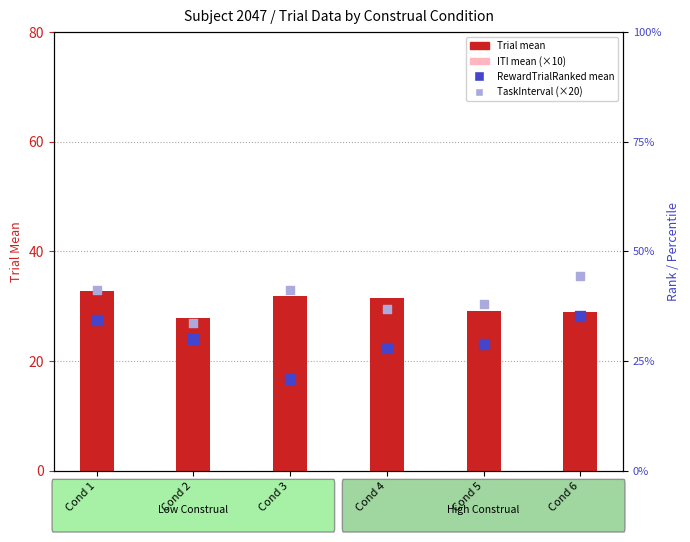

What is the total value across all series at Cond 2?

109.1